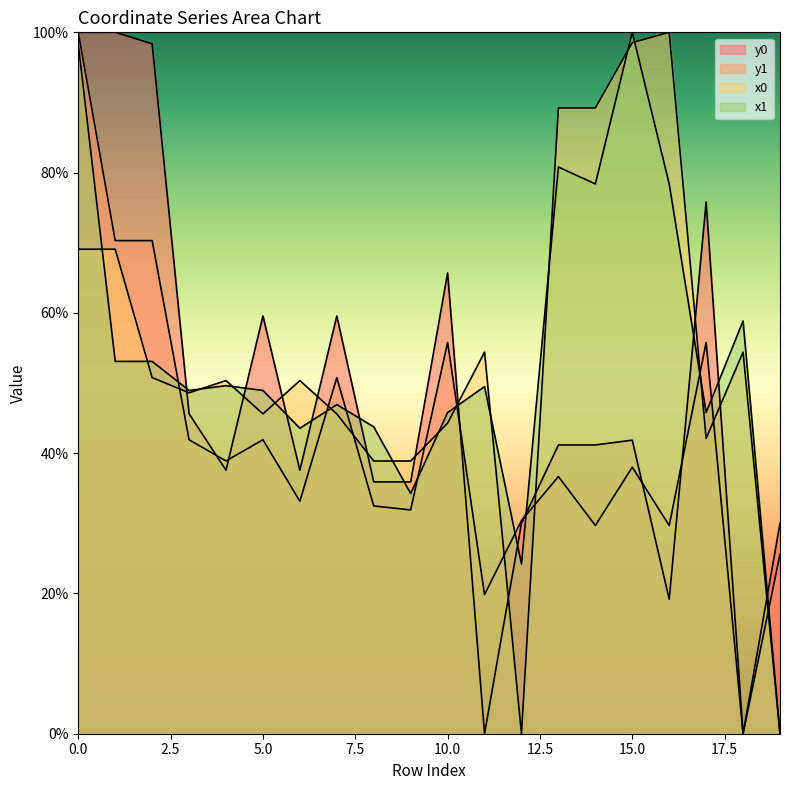

Rank the series by their maximum value, from lowest to highest.

x0, y0, x1, y1